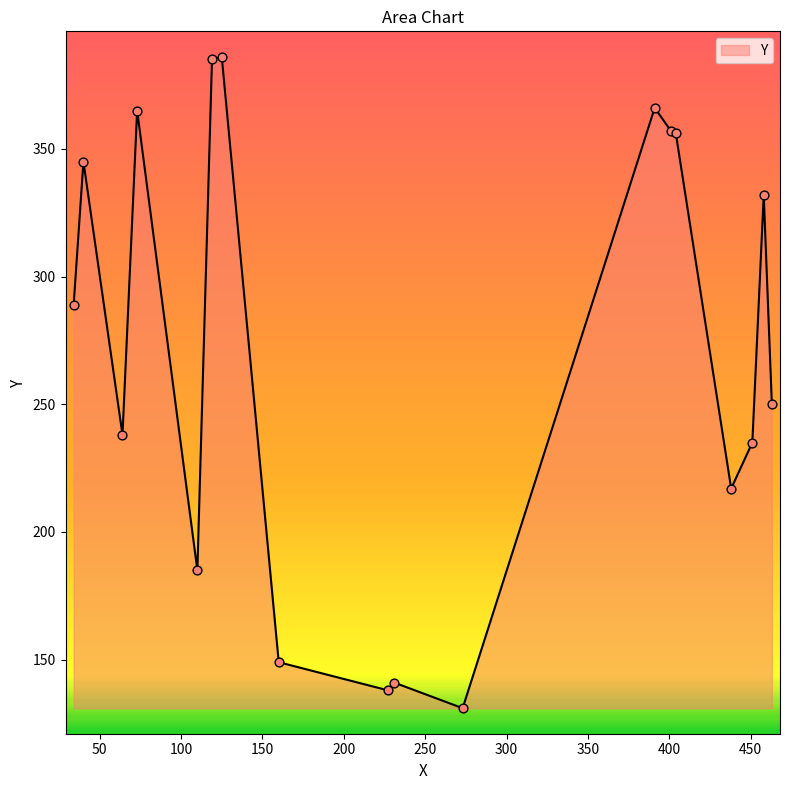

What is the greatest value displayed?

386